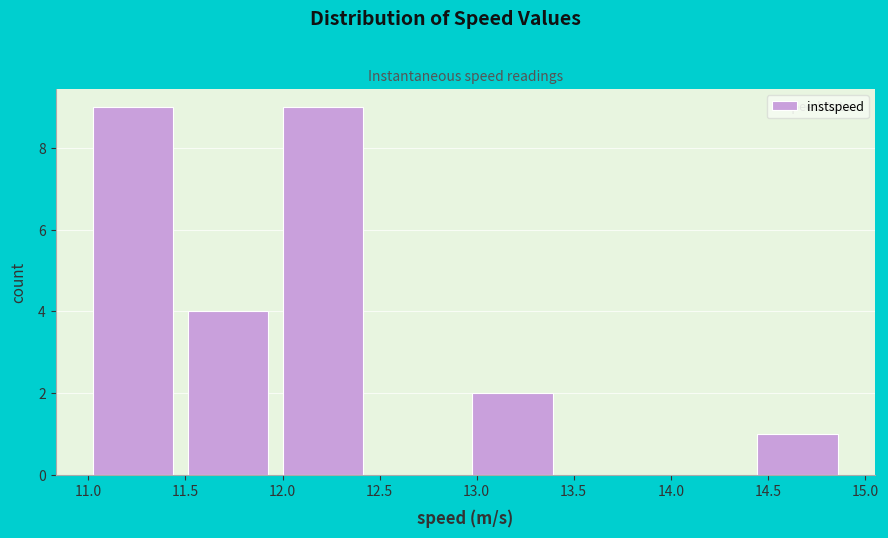

Reading left to right, list every bar in this chart as the range it spans on the x-axis followed by its height. Neither the bar edges nor the heights are printed on the chart, so give them approximately, as read against the axes.

11.00 to 11.50: 9
11.50 to 12.00: 4
12.00 to 12.50: 9
12.50 to 13.00: 0
13.00 to 13.45: 2
13.45 to 13.95: 0
13.95 to 14.45: 0
14.45 to 14.95: 1